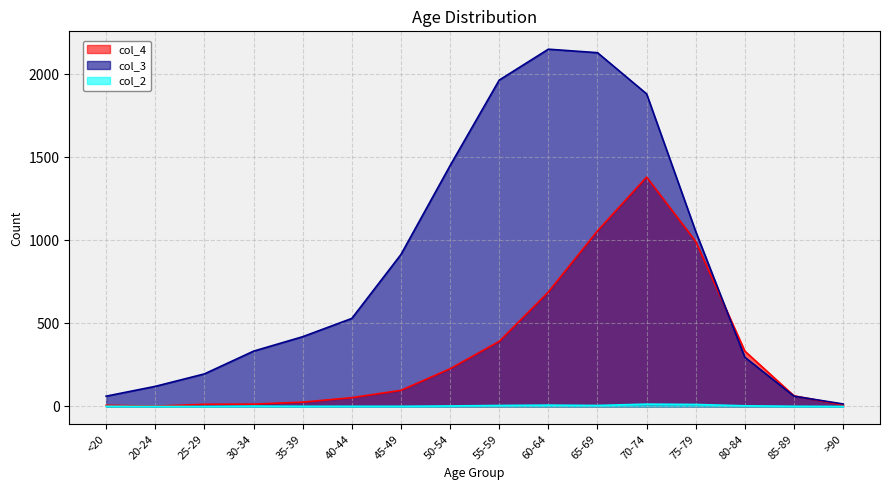

What is the difference between the col_4 values at 20-24 and 25-29?

11